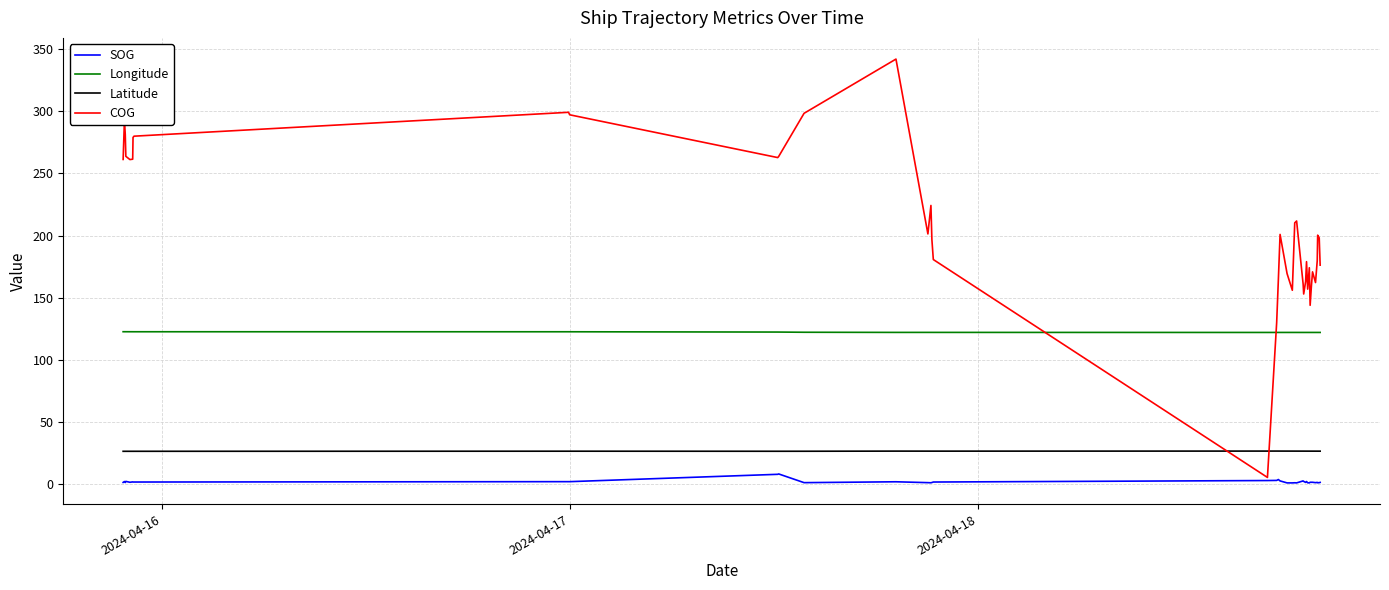

Which series has the largest total across all categories?

COG